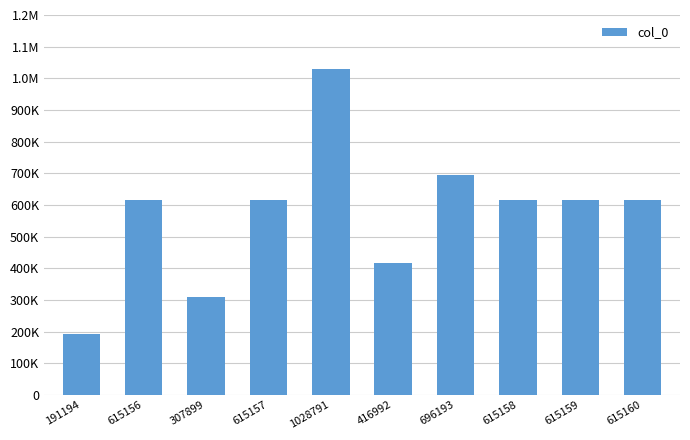

List the labels in order of value, smallest first.

191194, 307899, 416992, 615156, 615157, 615158, 615159, 615160, 696193, 1028791